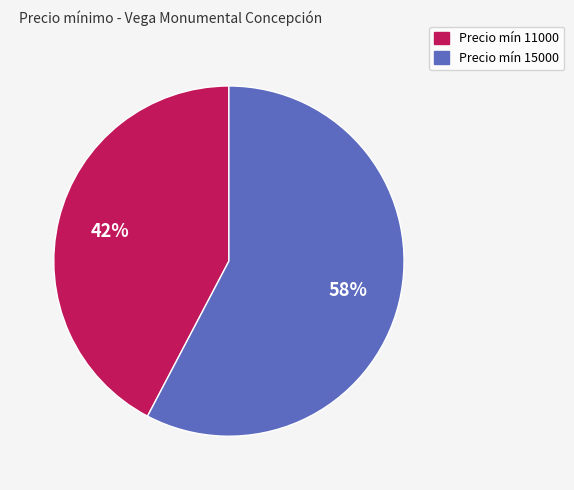

What is the majority slice?

Precio mín 15000